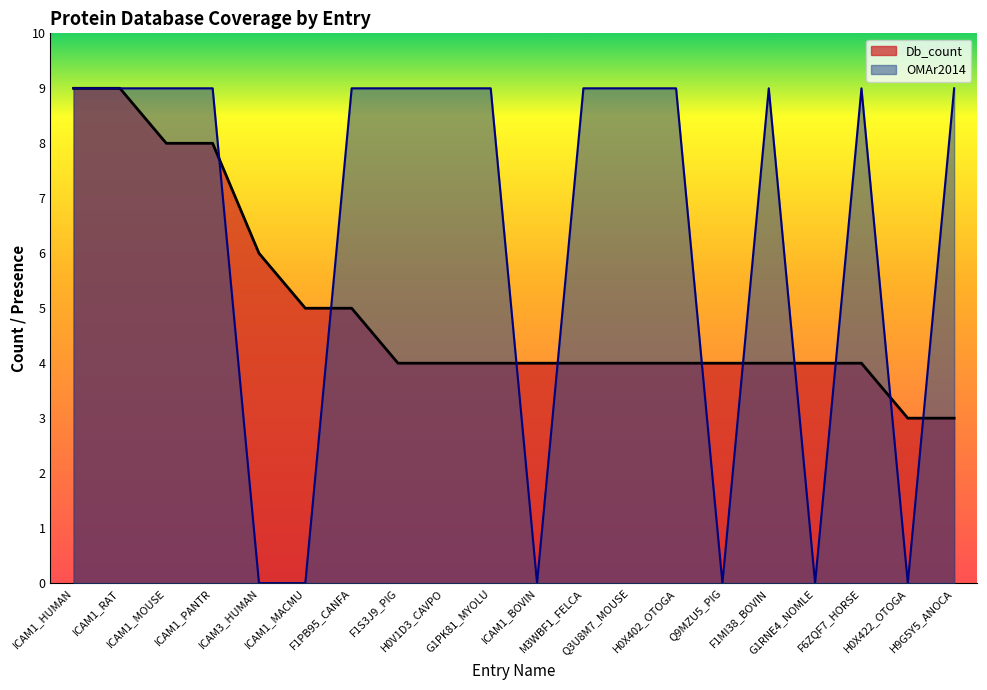

Which has a higher value, Q9MZU5_PIG or ICAM1_HUMAN?

ICAM1_HUMAN